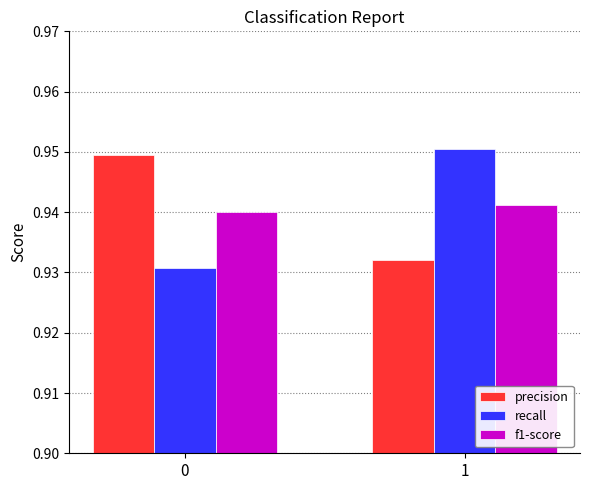

At which category does the chart reach its peak across all series?

1